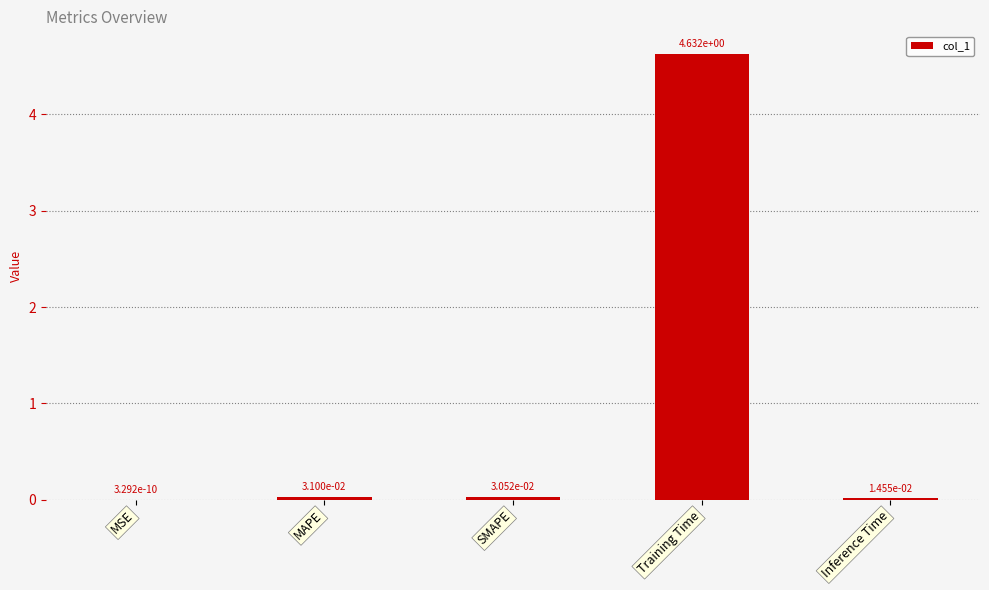

Which label corresponds to the largest value in the chart?

Training Time